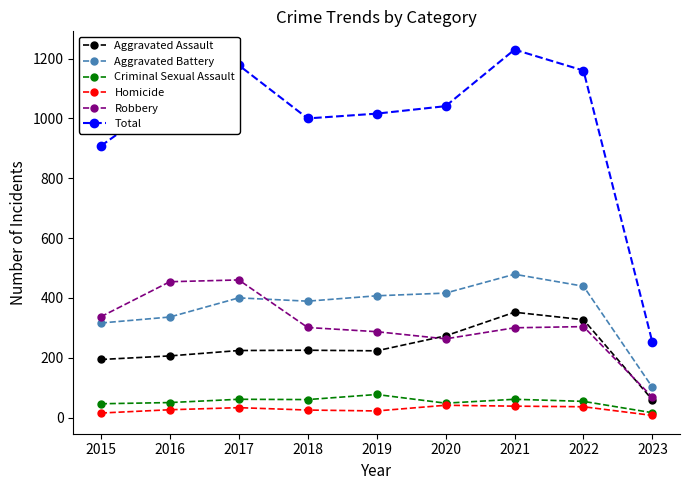

What are all the series names shown in the legend?

Aggravated Assault, Aggravated Battery, Criminal Sexual Assault, Homicide, Robbery, Total